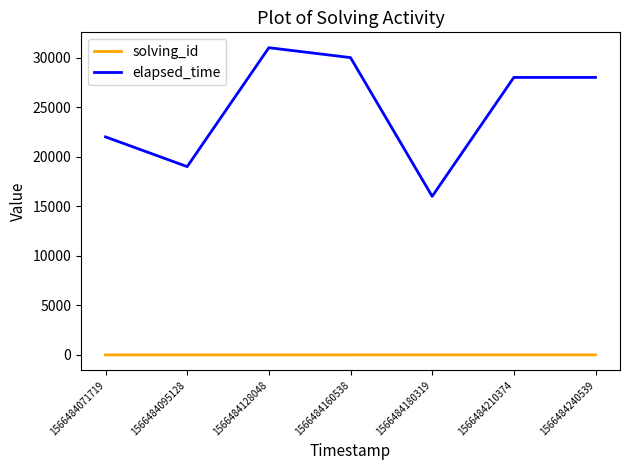

Rank the series by their average value, from highest to lowest.

elapsed_time, solving_id